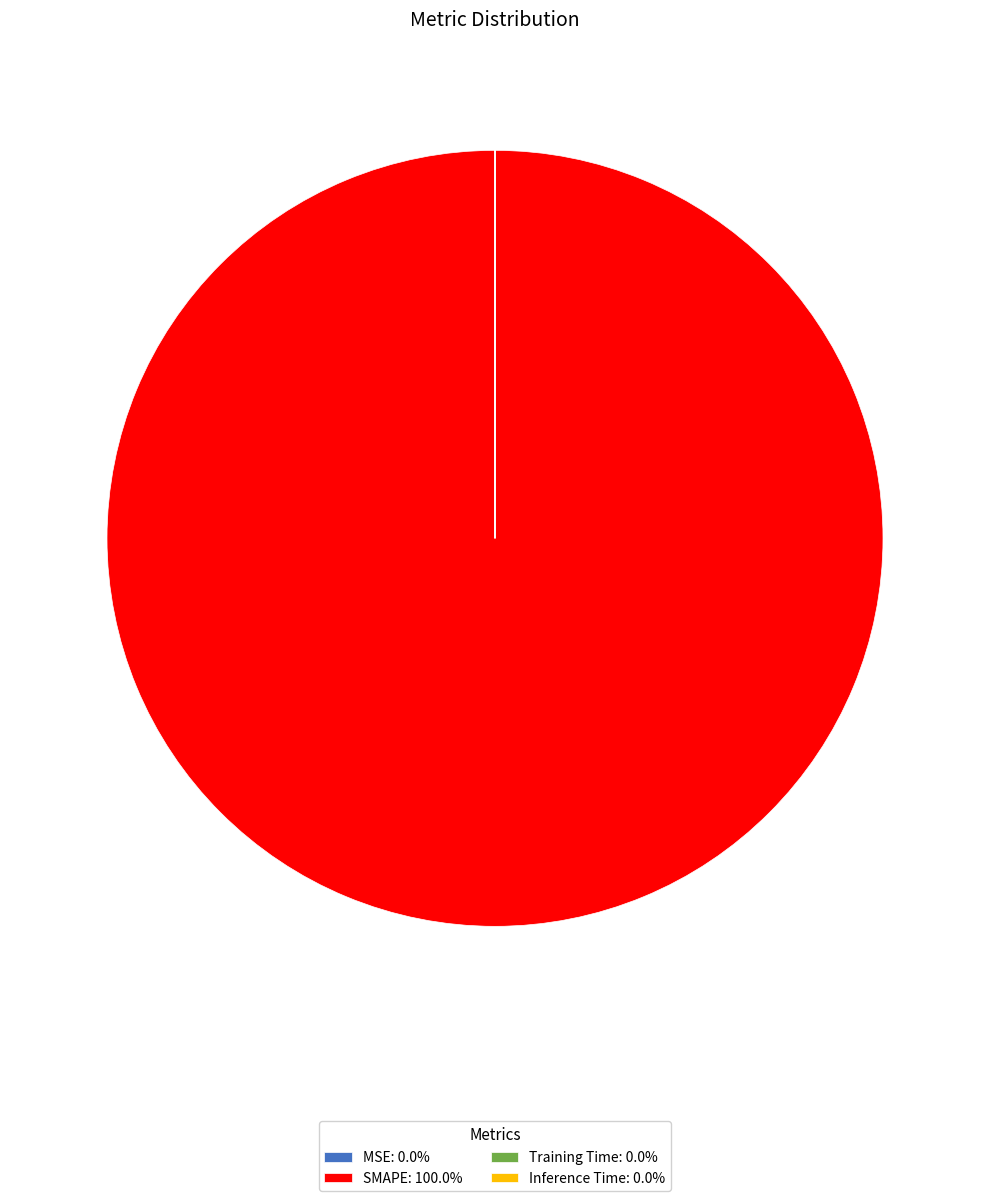

Is there a majority slice in this chart?

Yes